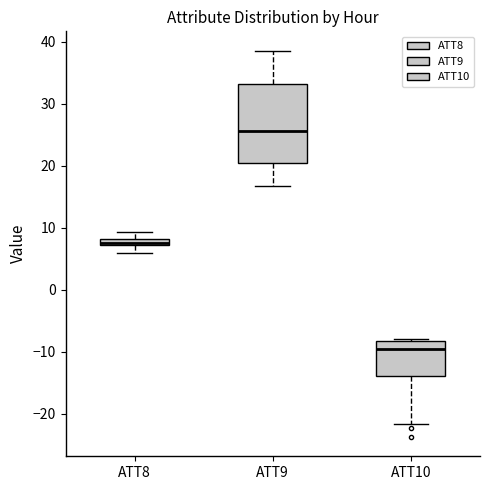

Where does the upper whisker of the box for ATT9 end on the y-axis? The values are not printed on the chart, so give them approximately, as read against the axis.

39